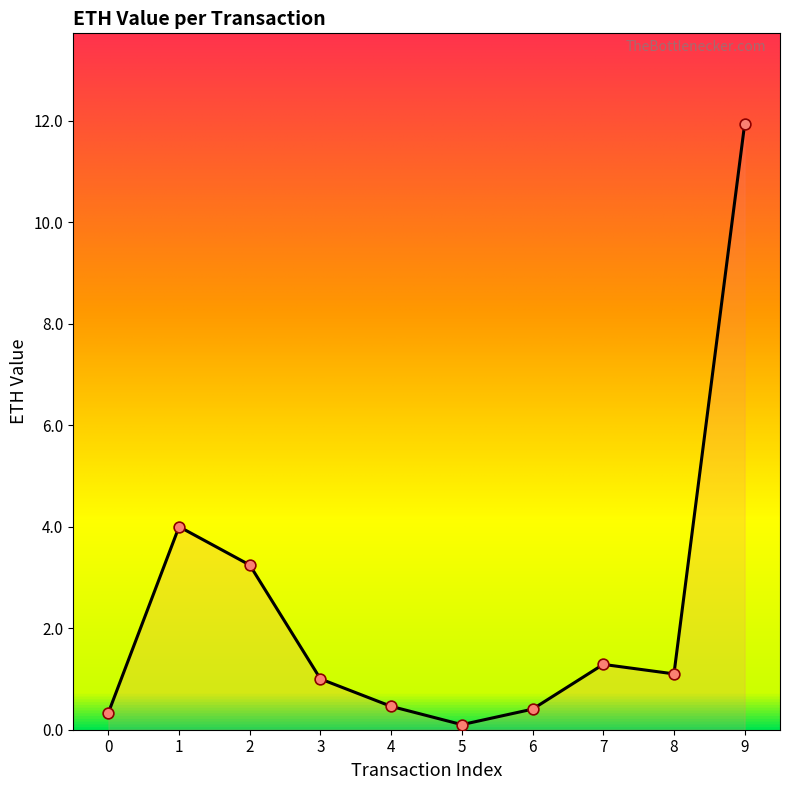

Which has a higher value, 9 or 5?

9